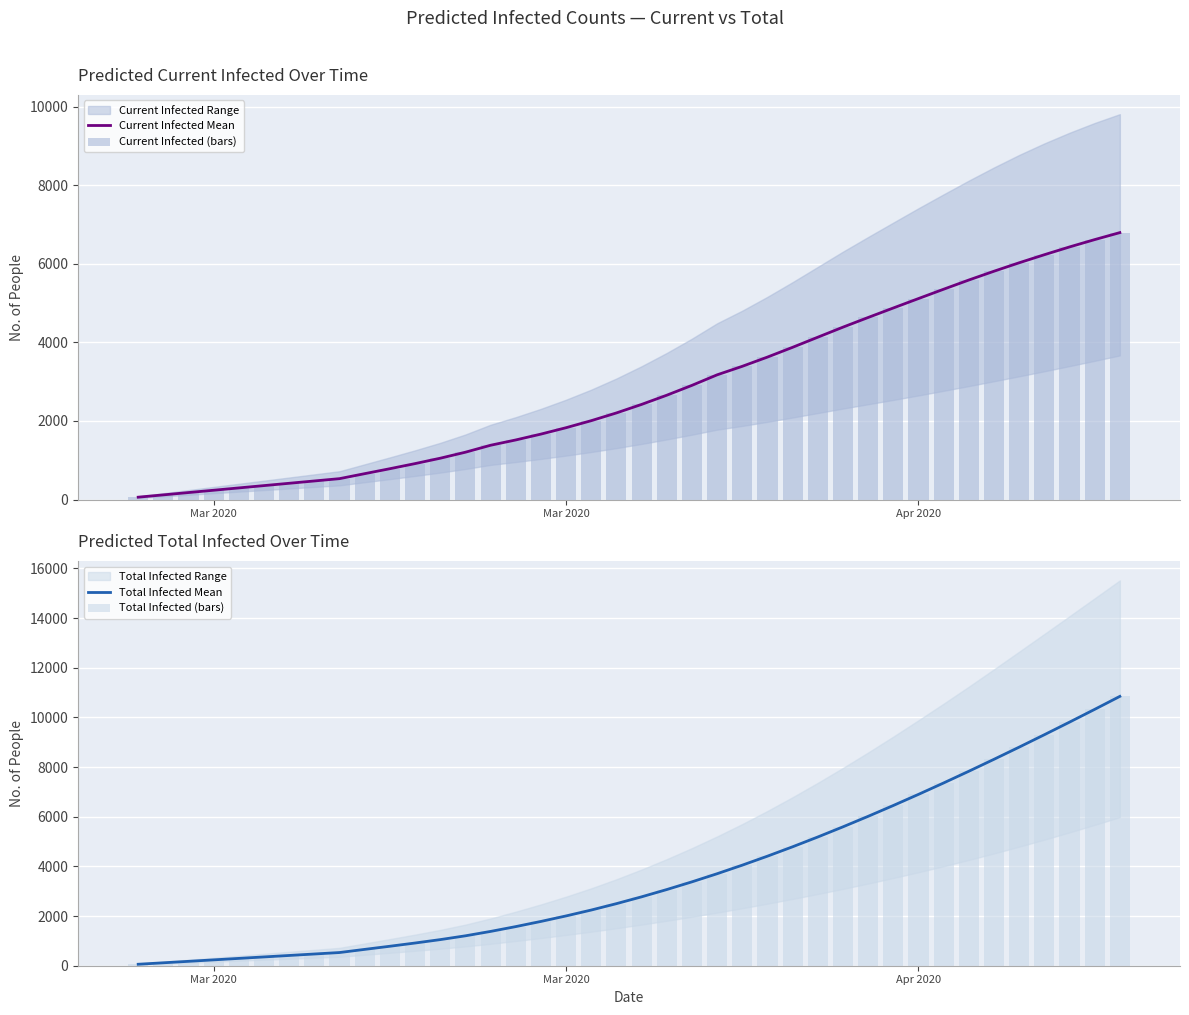

How many groups of bars are there?

40